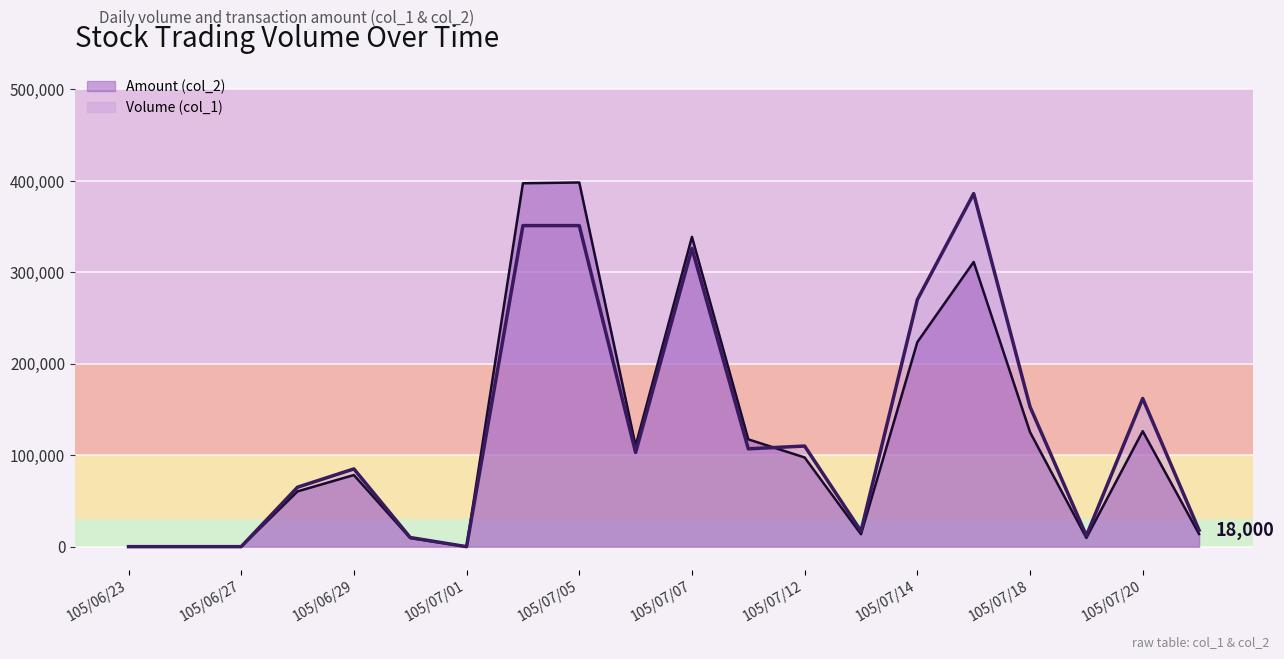

Where does the Volume (col_1) series first go above 103000?

105/07/04